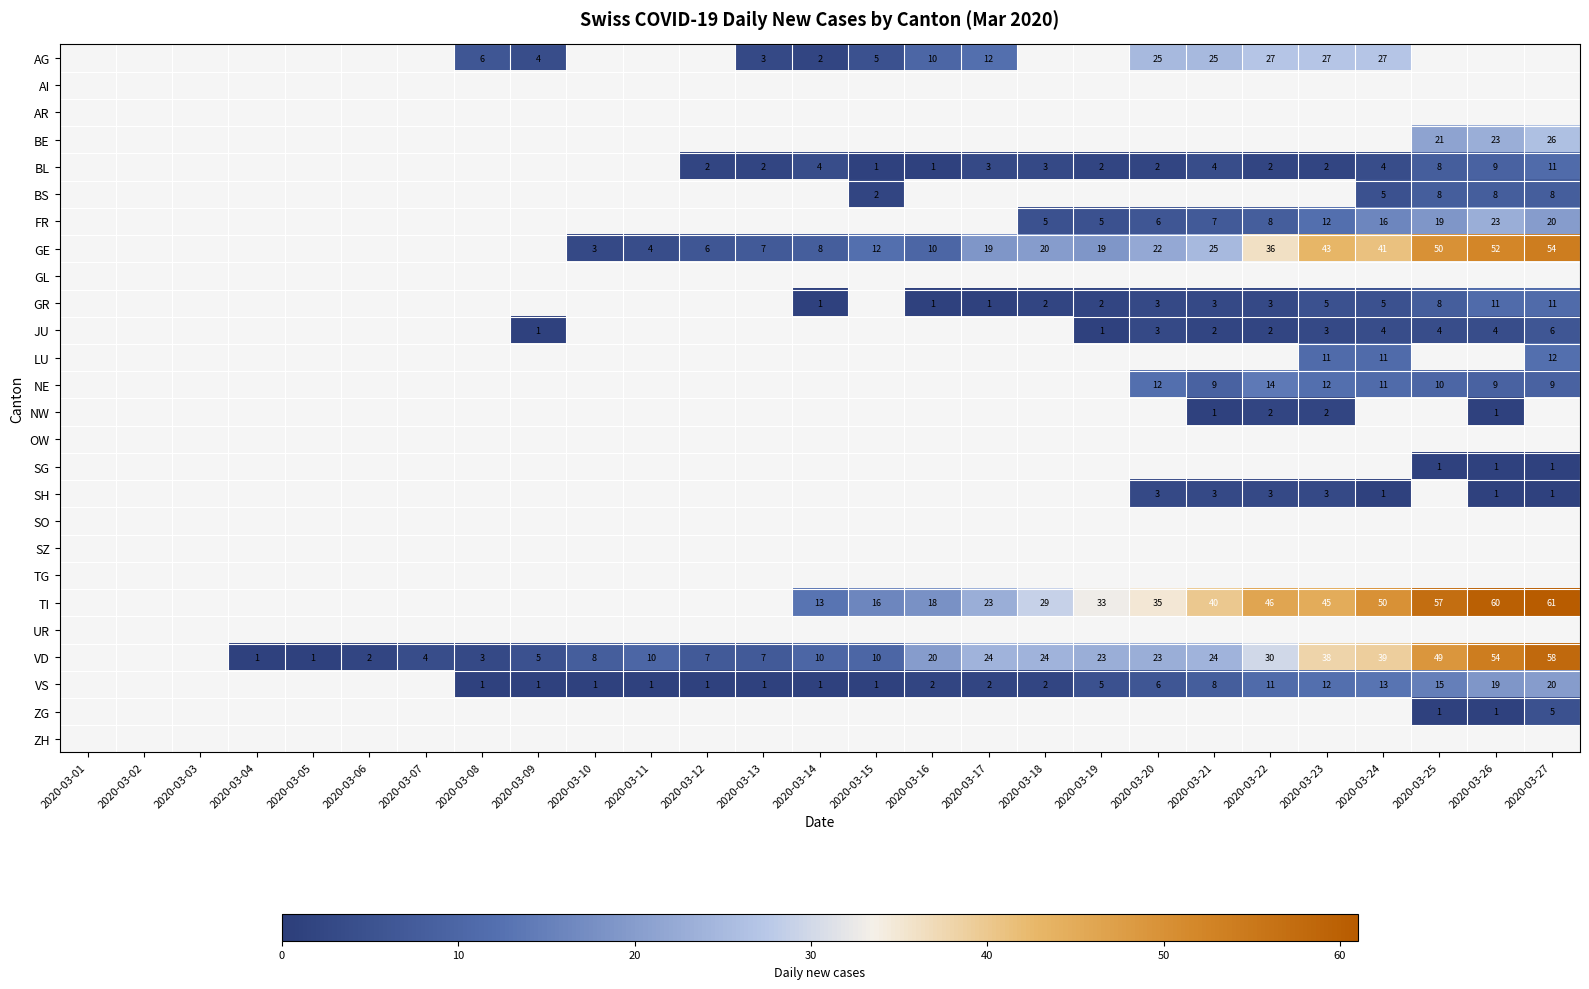

How many series are shown in this chart?

26